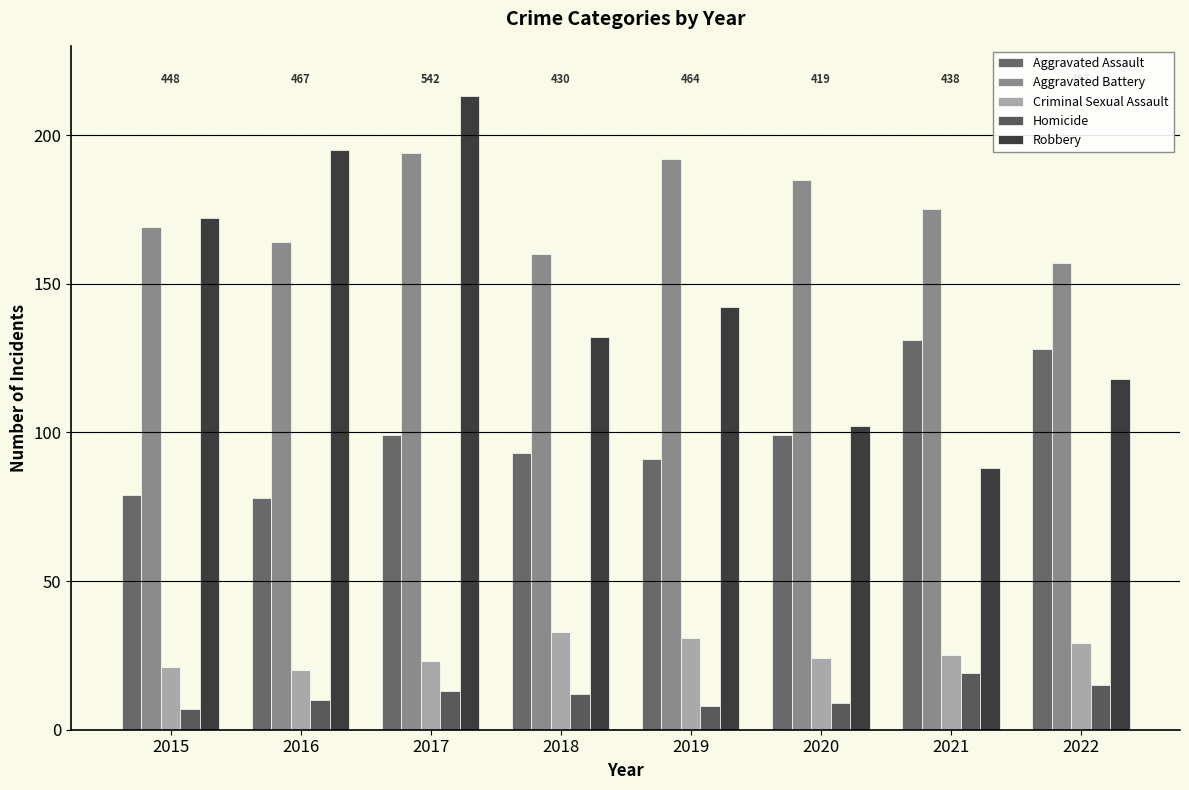

How many data points in Criminal Sexual Assault are less than 25?

4